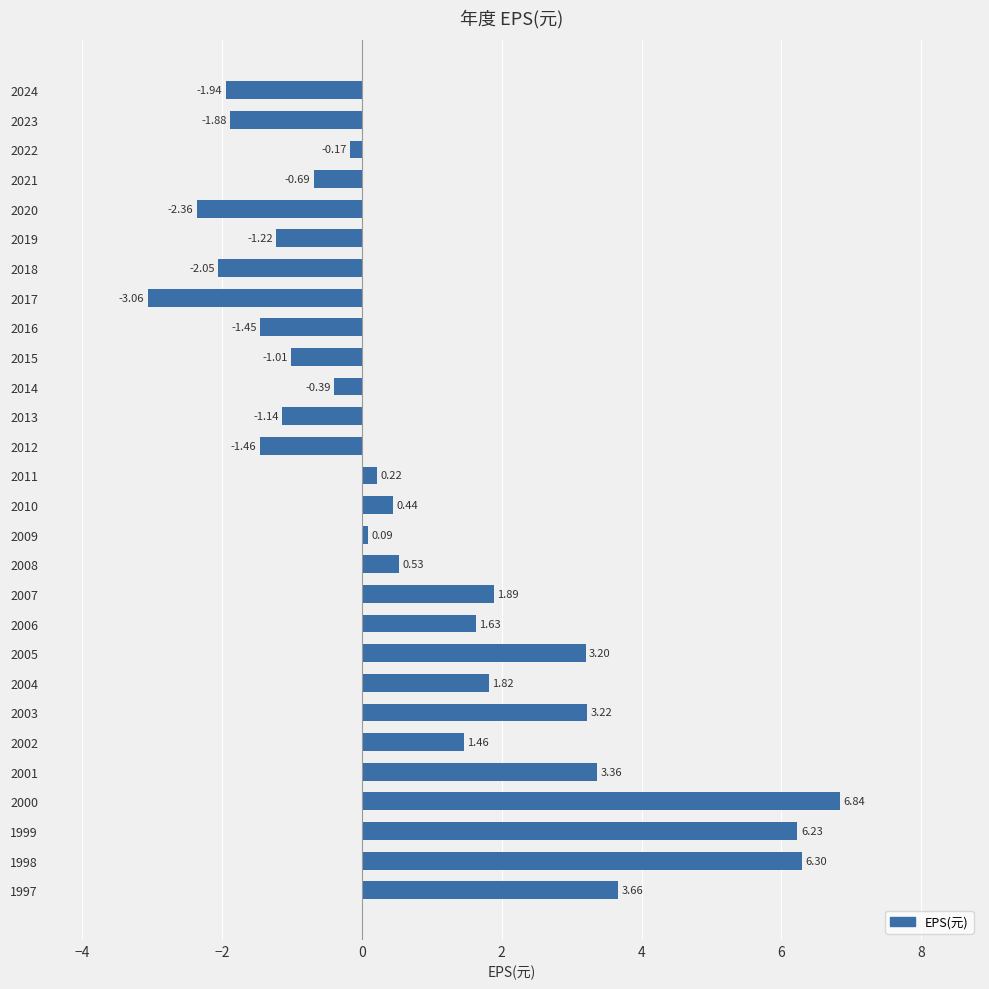

At which category does the chart reach its minimum across all series?

2017